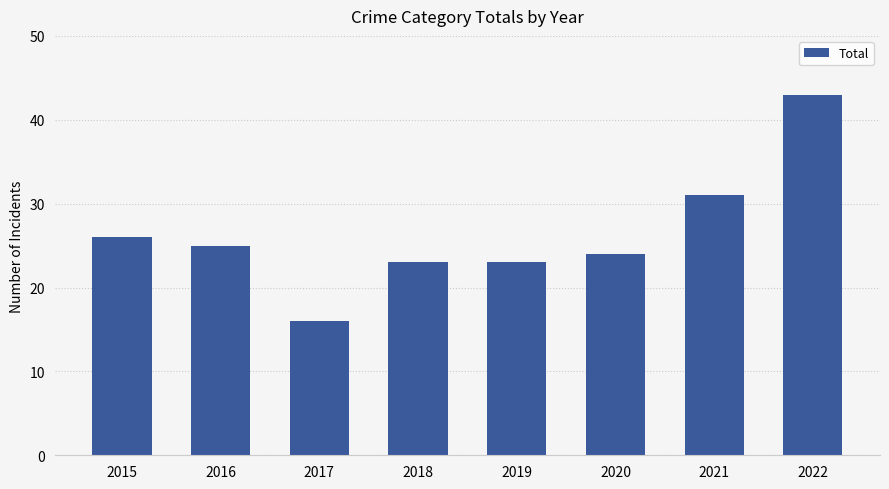

Is it true that the value at 2017 is 16?

True